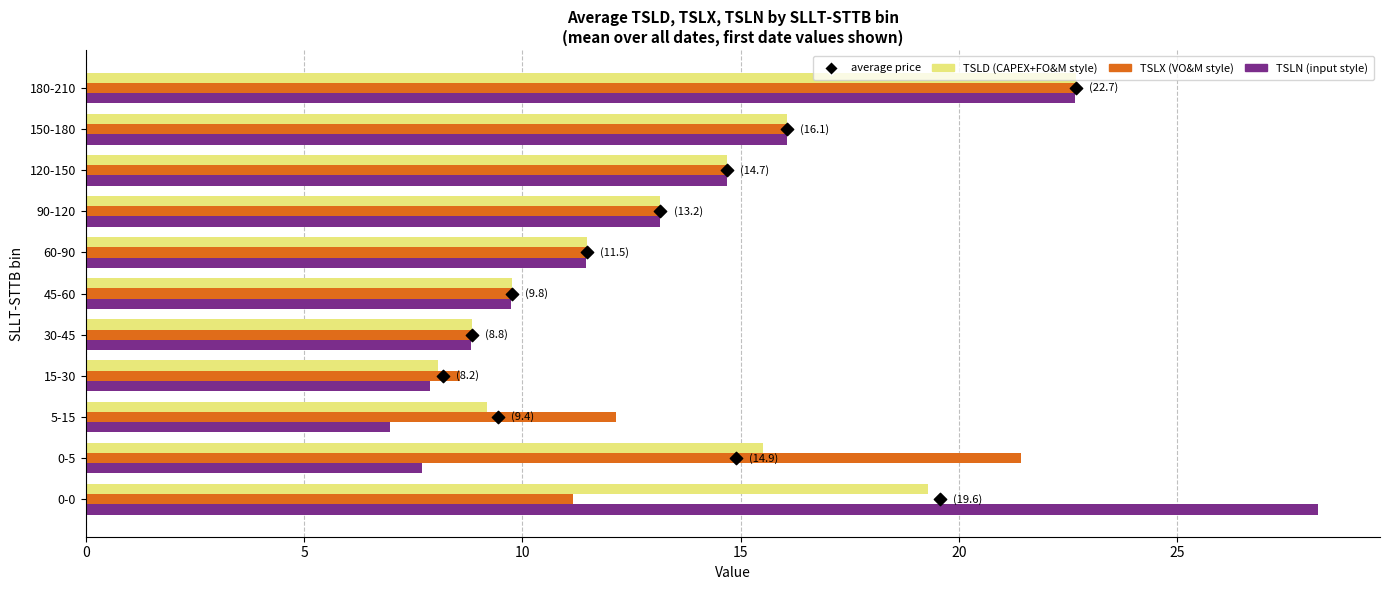

What are all the series names shown in the legend?

TSLD, TSLX, TSLN